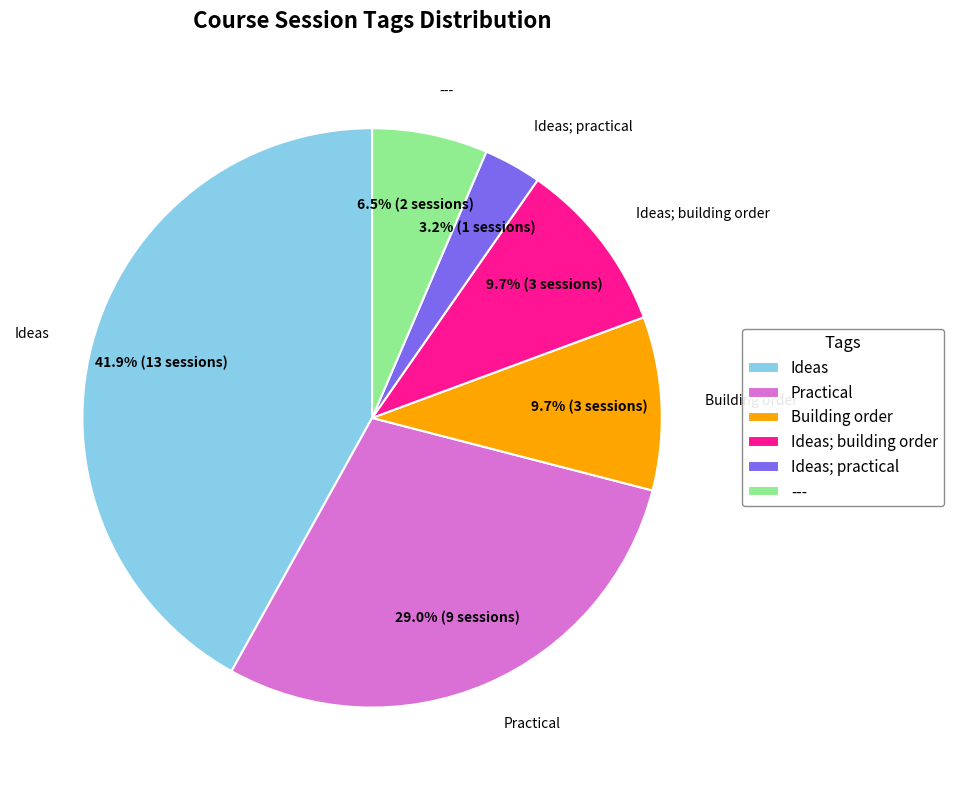

What is the largest slice in the pie chart?

Ideas